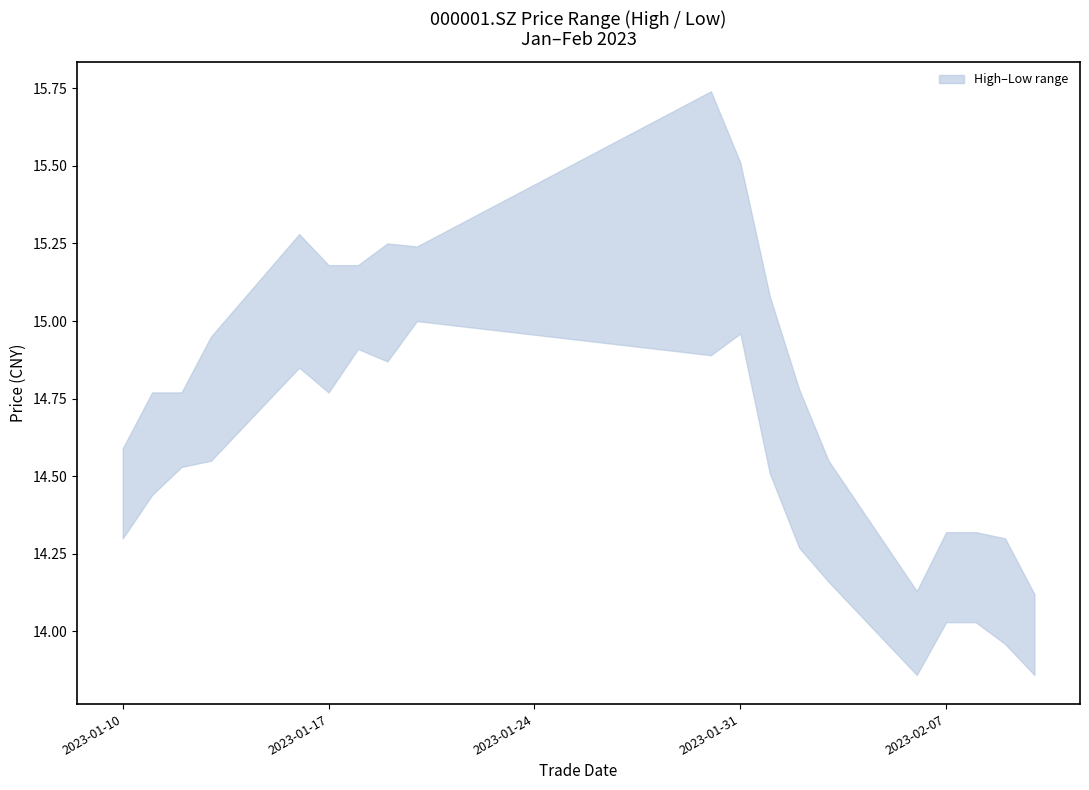

True or false: high and low cross at least once.

False